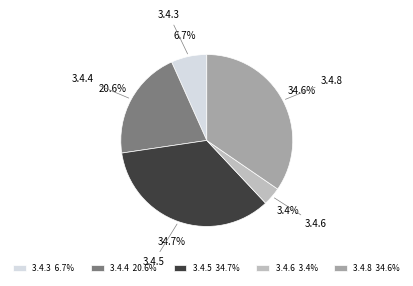

Between 3.4.4 20.6% and 3.4.3 6.7%, which is larger?

3.4.4 20.6%